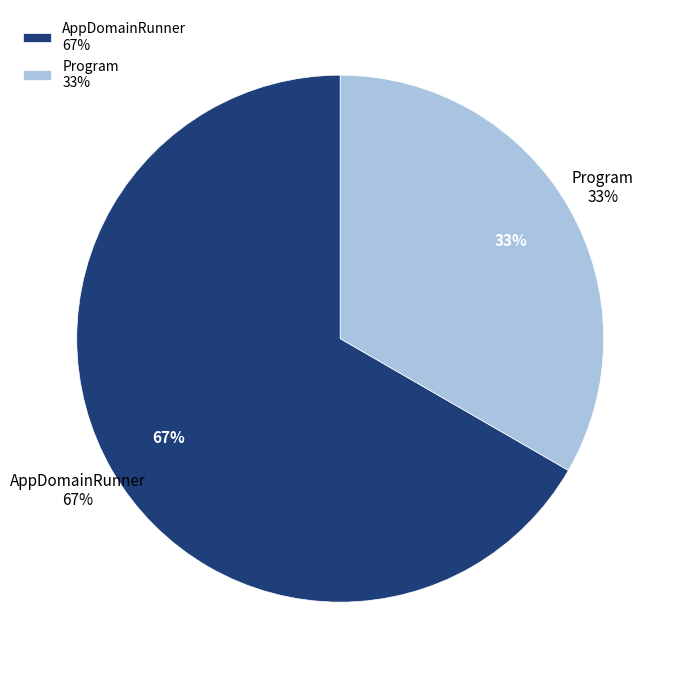

What is the ratio of the value at Program to the value at AppDomainRunner?

0.5